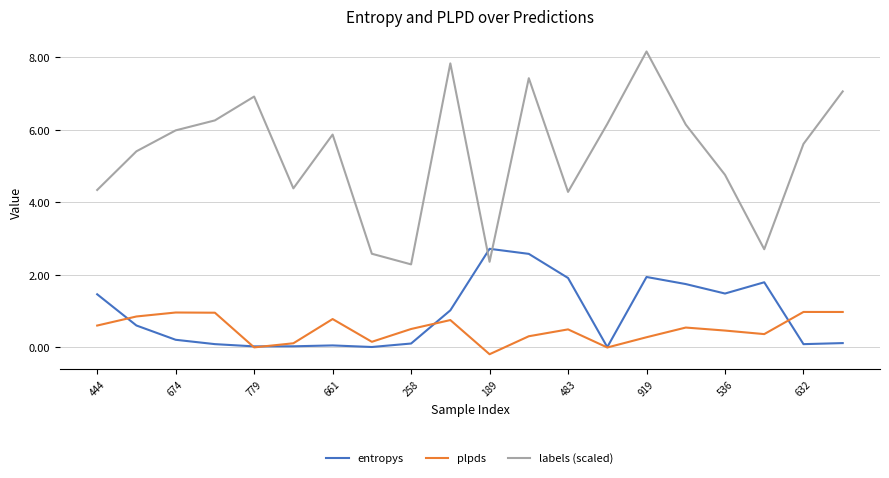

Which series has the largest range (max minus min)?

labels (scaled)